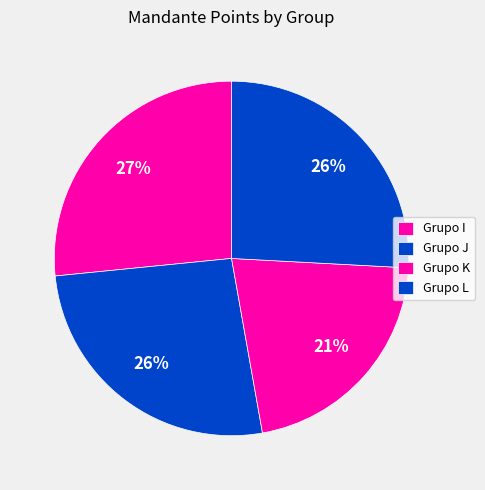

How many segments does this pie chart have?

4